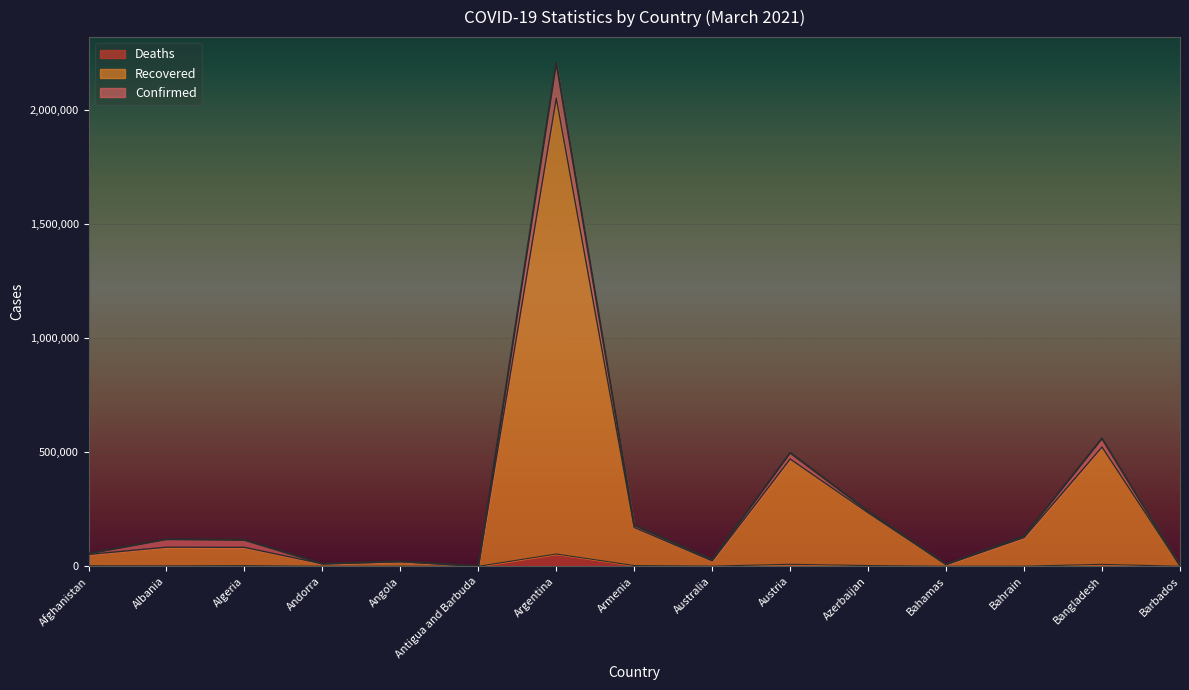

True or false: Deaths and Recovered intersect in this chart.

False